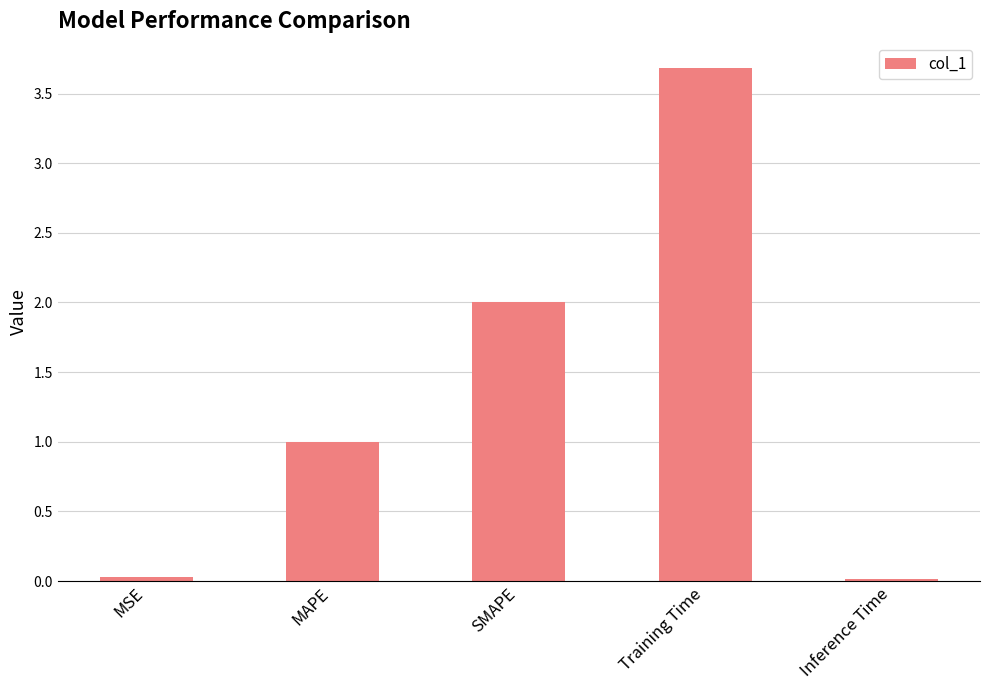

What is the change in value from MSE to MAPE?

+1.0